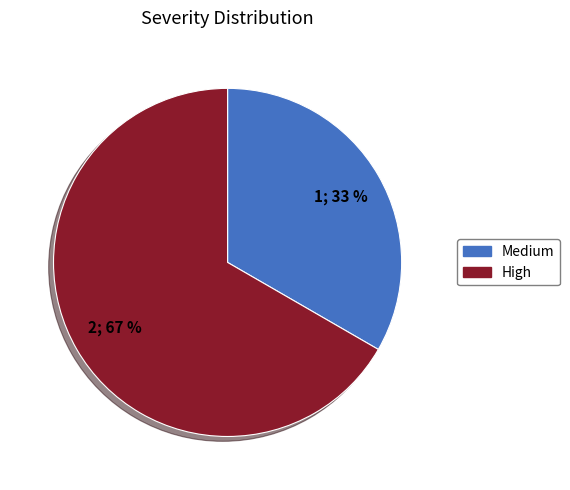

How many slices are in this pie chart?

2